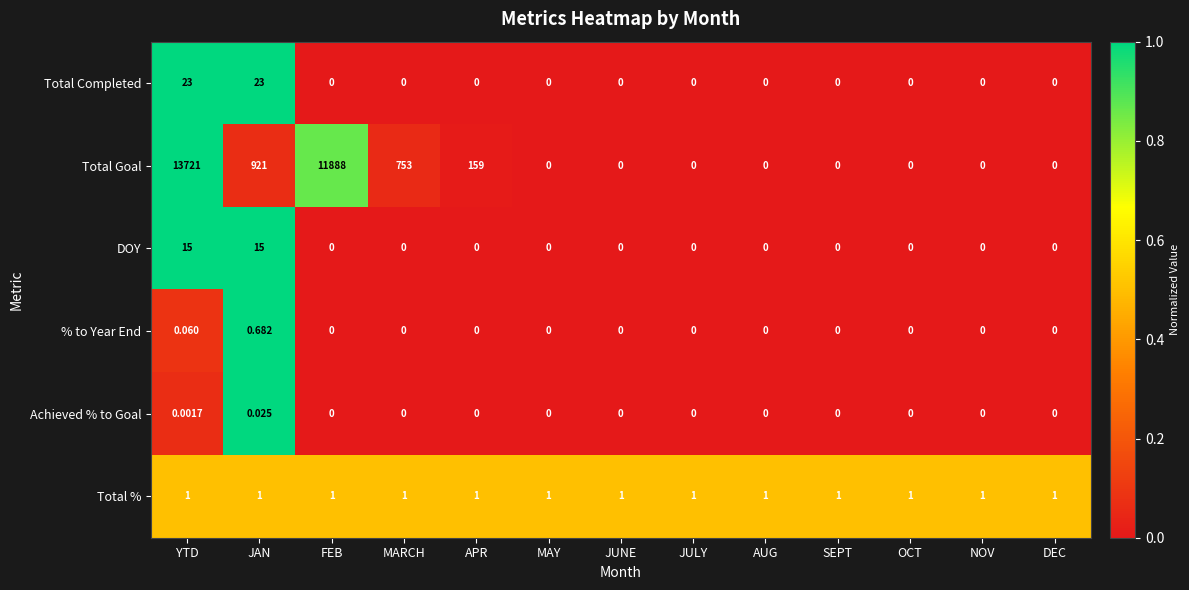

Count the number of categories in the chart.

13